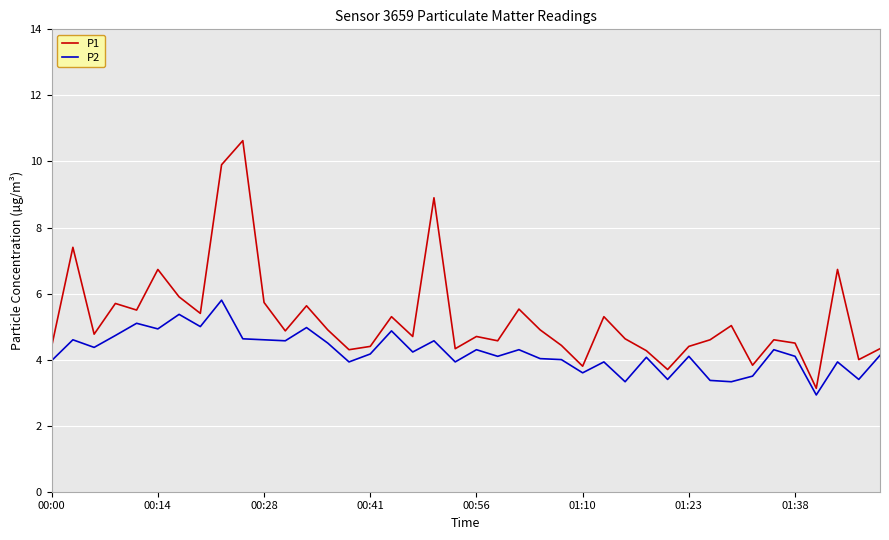

List the series in order of their overall mean, lowest first.

P2, P1